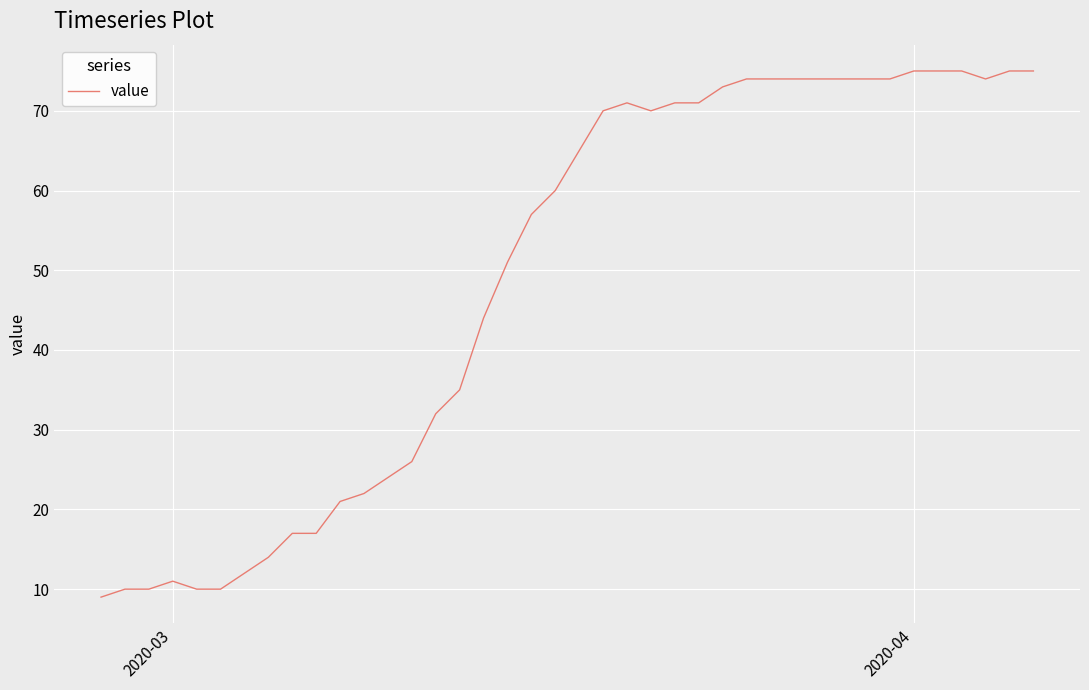

What is the minimum value shown in the chart?

9